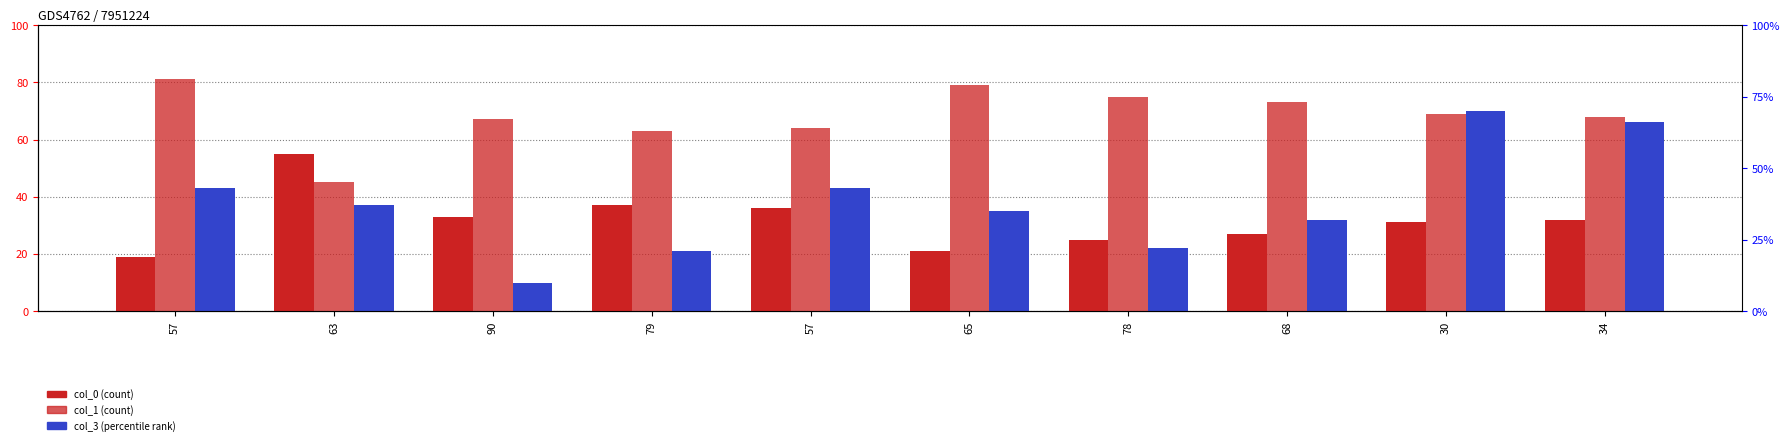

True or false: col_0 has a value of 31 at 30.

True